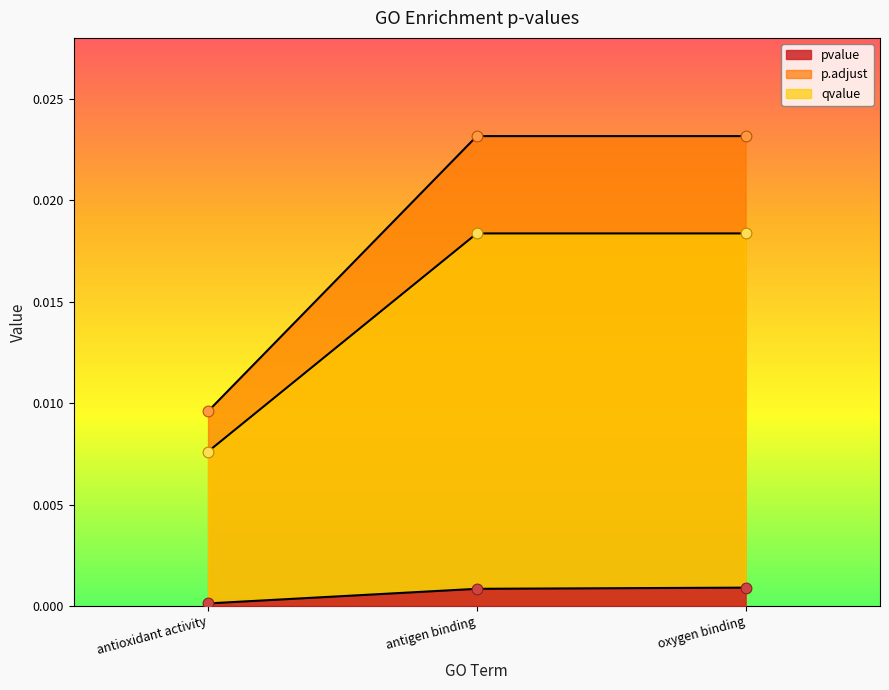

Which series contains the highest Y value?

qvalue